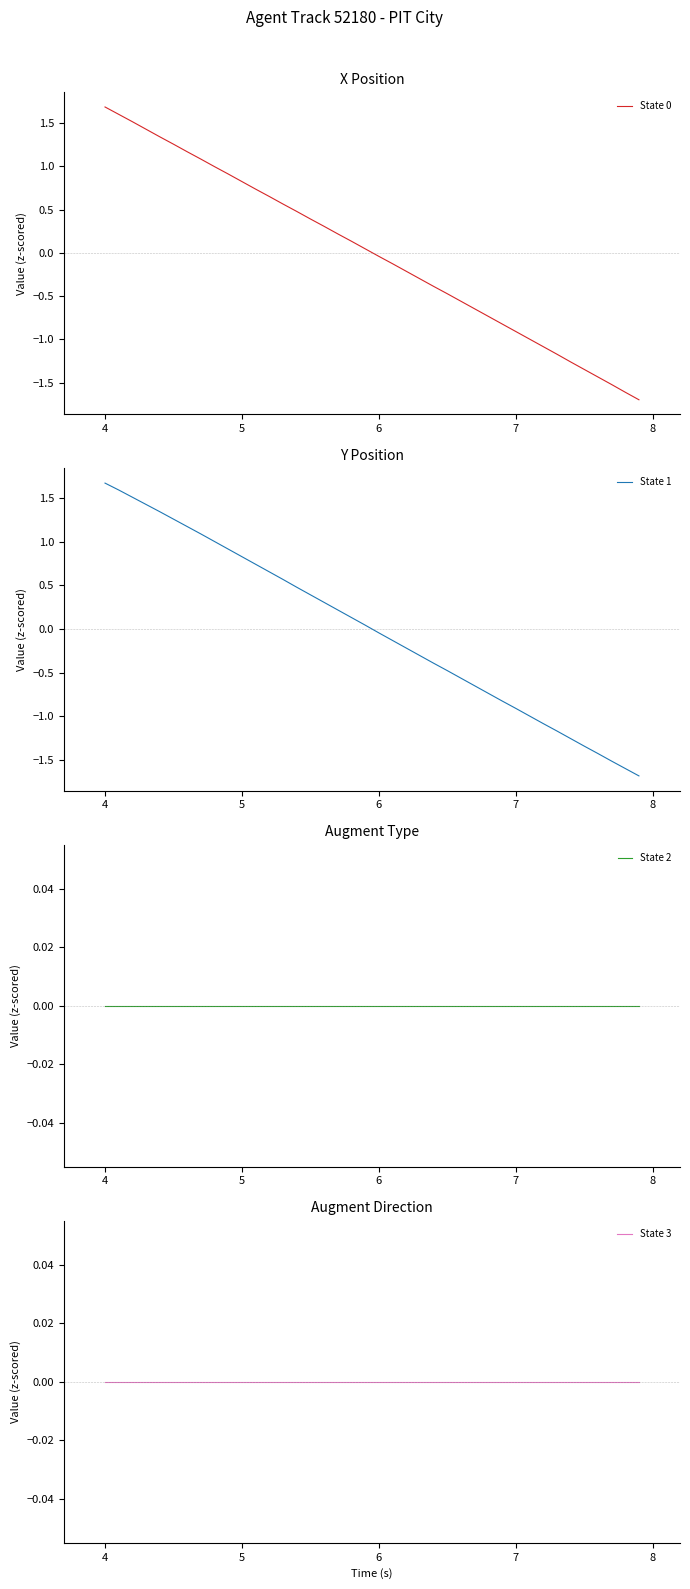

What is the value of the State 0 point at the 29th from the left?

-0.7